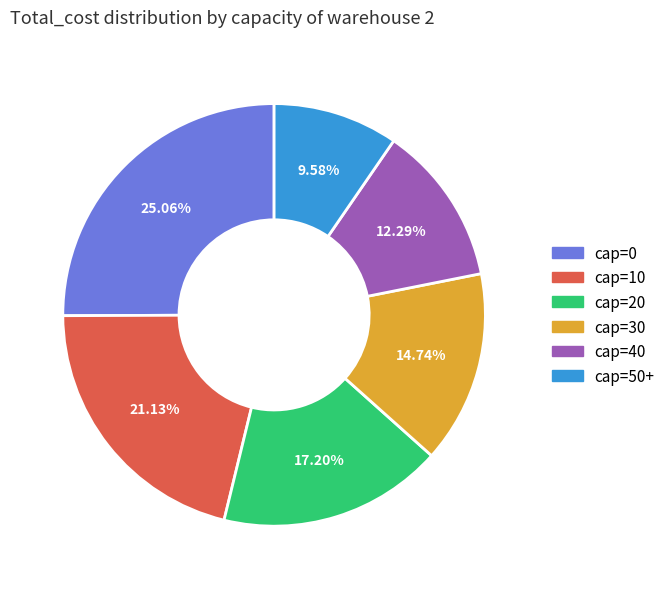

Do cap=10 and cap=0 together represent more than half of the pie?

No